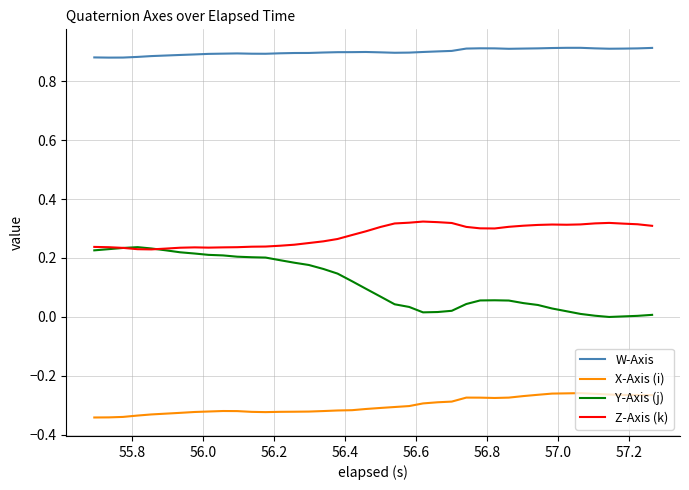

True or false: W-Axis and X-Axis (i) intersect in this chart.

False